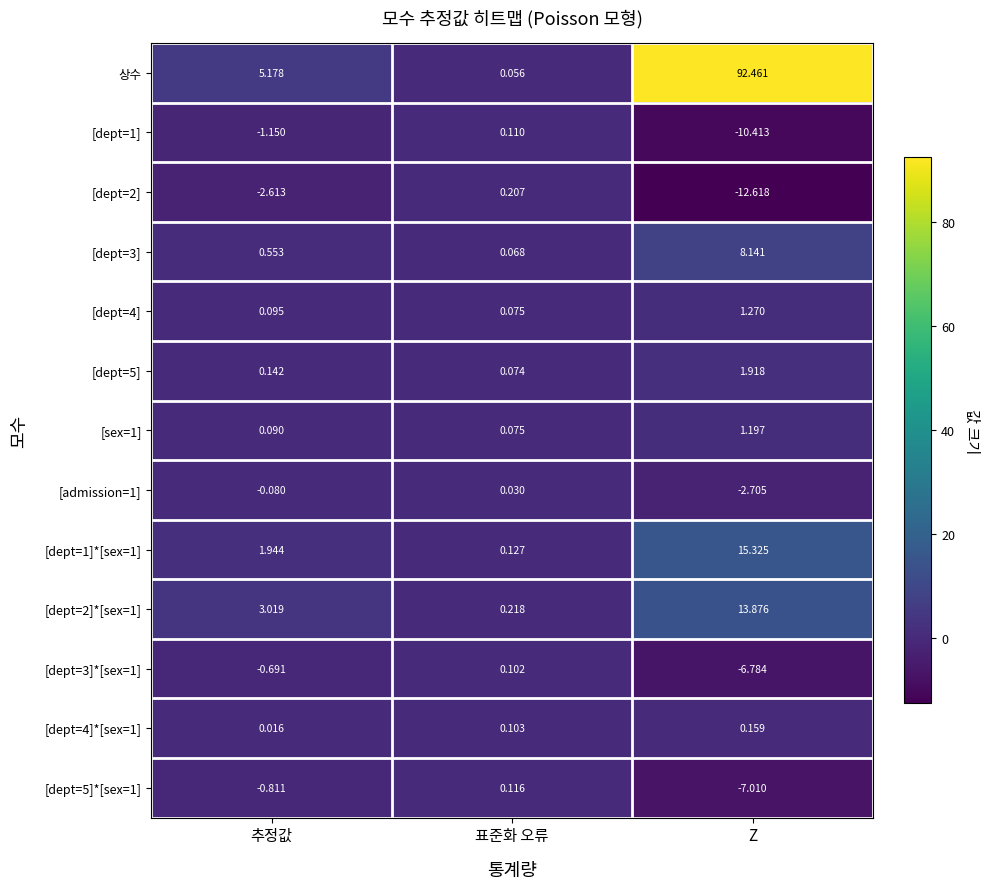

How many distinct data groups are displayed?

13